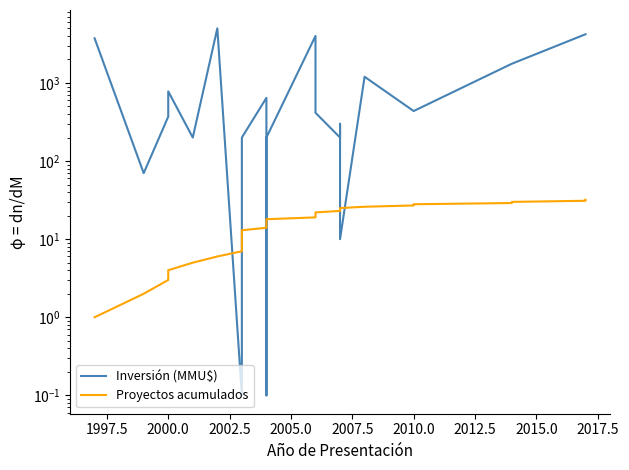

Rank the series by their maximum value, from lowest to highest.

Proyectos acumulados, Inversión (MMU$)